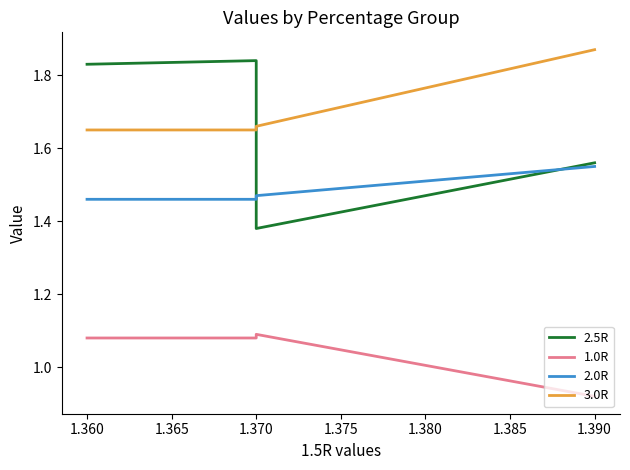

Between 1.370 and 1.360, which is larger?

1.370